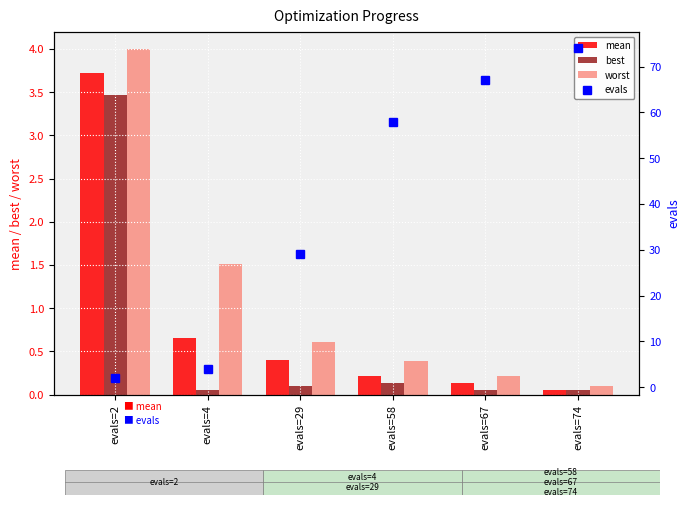

Is the value of best at evals=29 greater than the value of evals at evals=29?

No